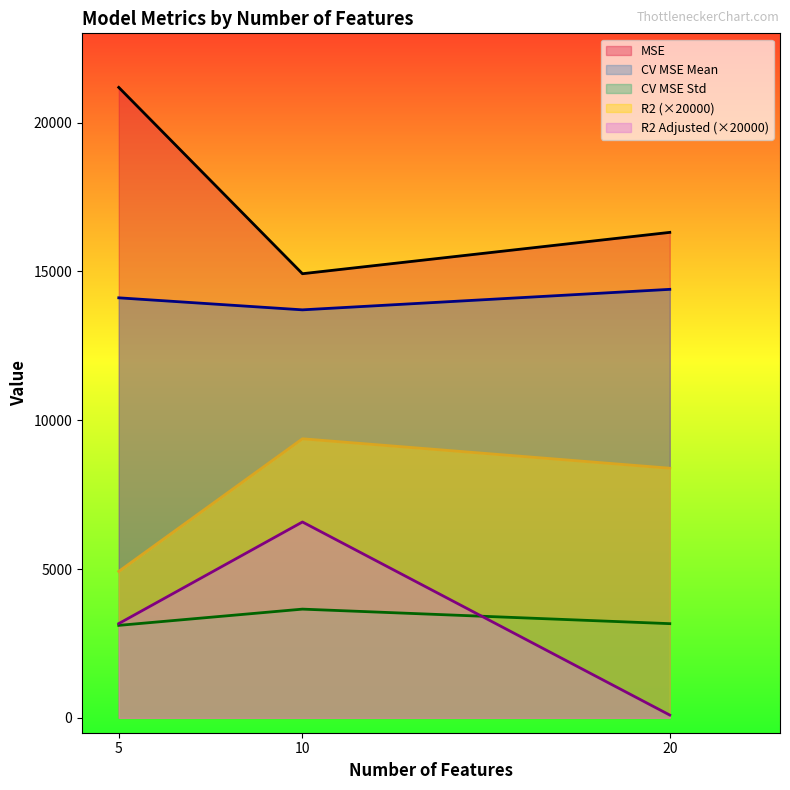

What is the spread (max minus min) of values at 5?

18076.0